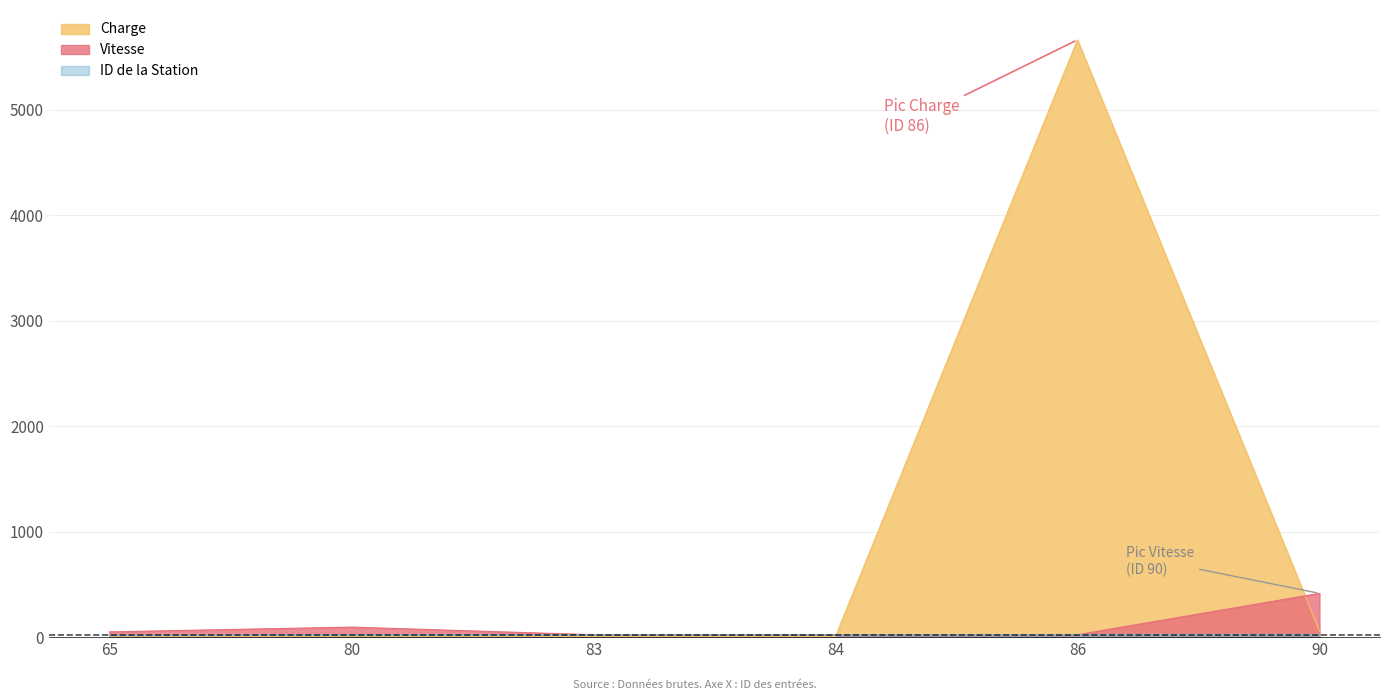

What are all the series names shown in the legend?

Charge, Vitesse, ID de la Station